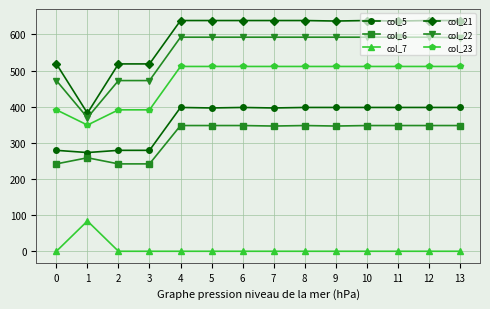

How many data points in col_5 are above 397?

8